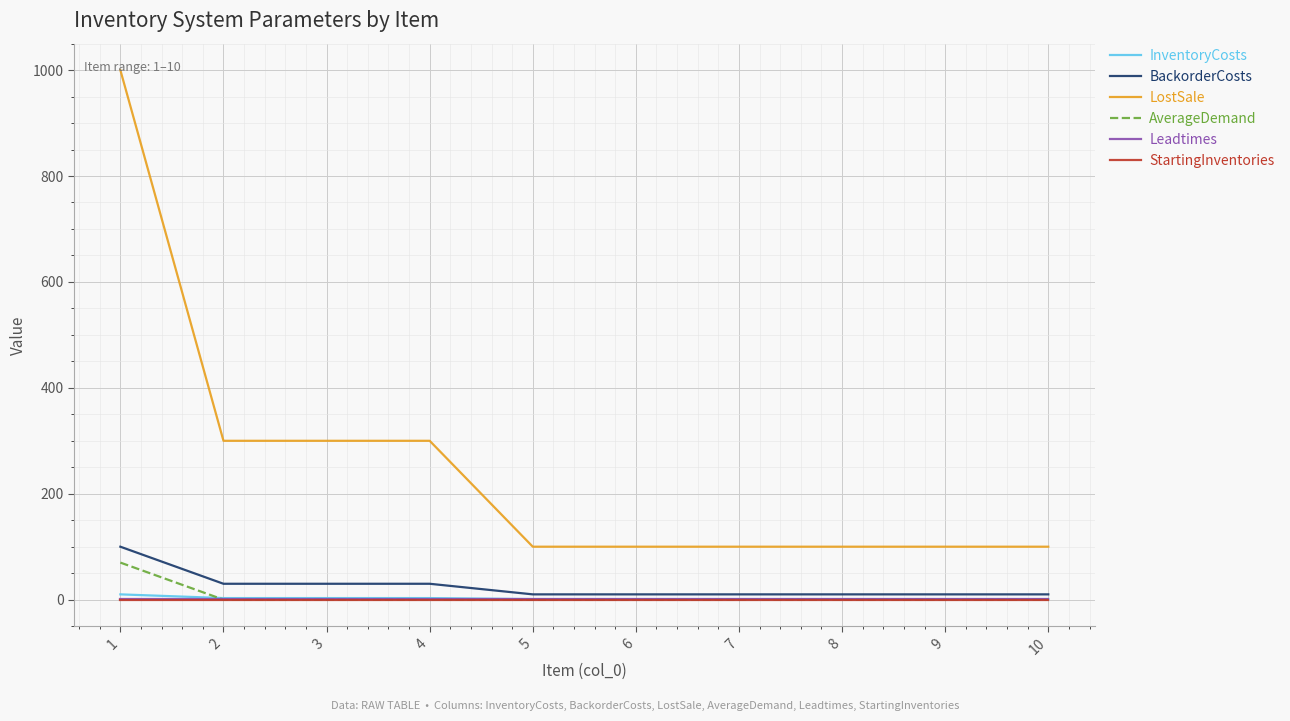

Which series changed the most between 4 and 10?

LostSale